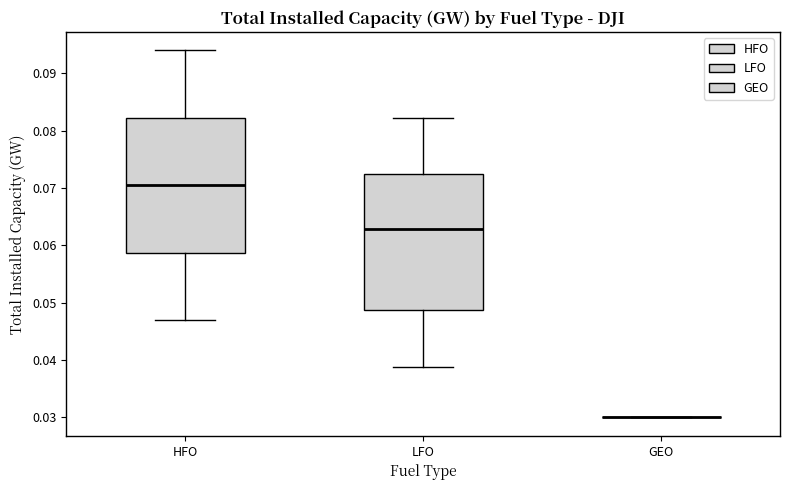

Where does the median line of the box for HFO sit on the y-axis? The values are not printed on the chart, so give them approximately, as read against the axis.

0.071